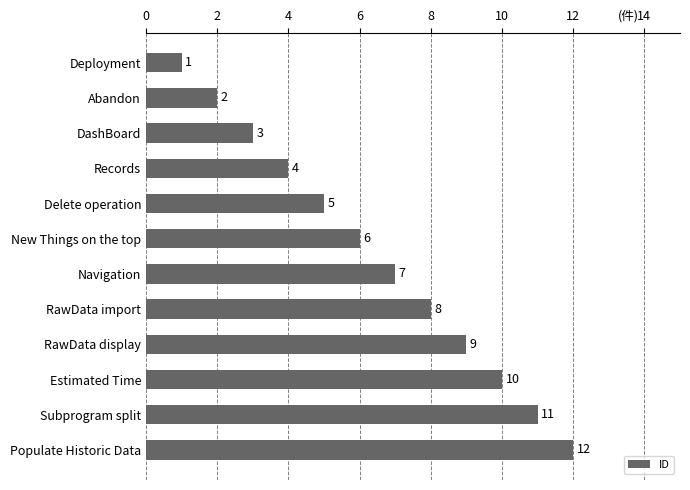

What is the greatest value displayed?

12